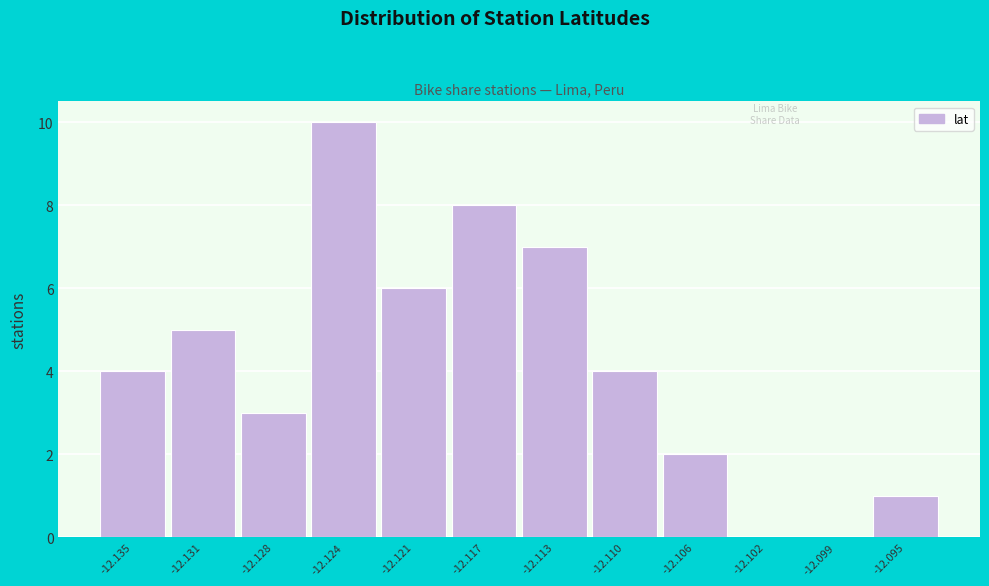

Reading left to right, what are all the values shown in this chart?

-12.135=4	-12.131=5	-12.128=3	-12.124=10	-12.121=6	-12.117=8	-12.113=7	-12.110=4	-12.106=2	-12.102=0	-12.099=0	-12.095=1